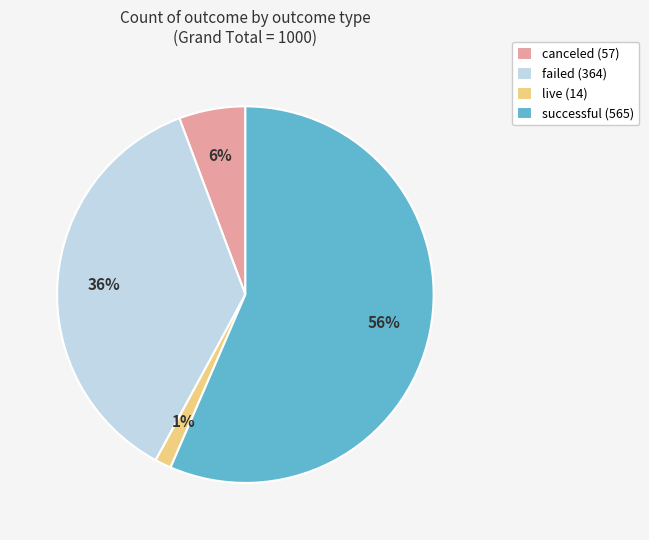

What is the largest slice in the pie chart?

successful